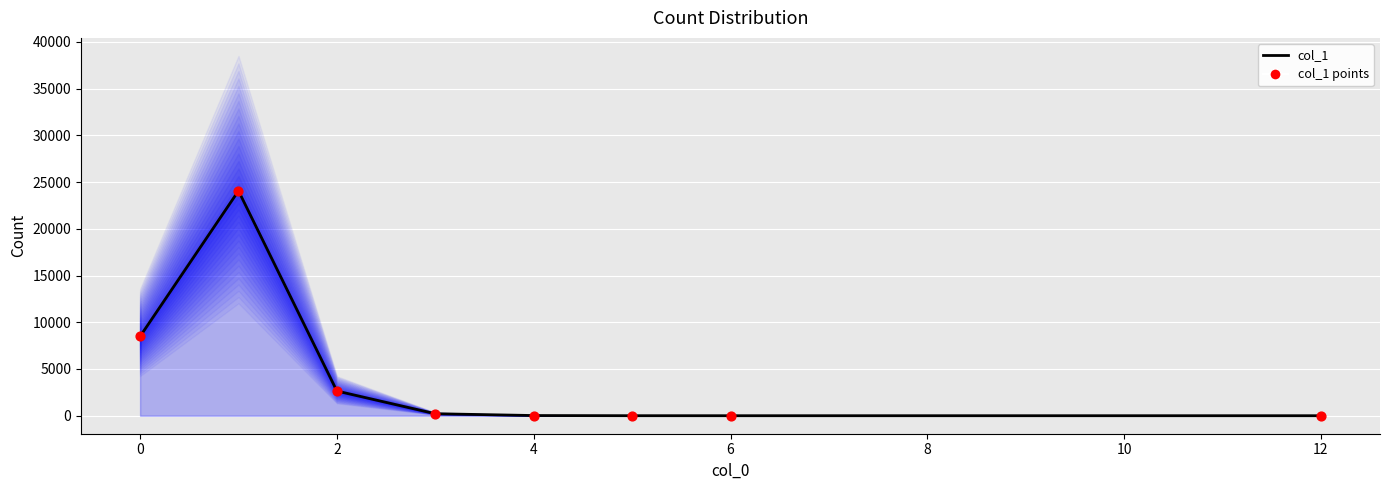

Which series contains the lowest Y value?

col_1